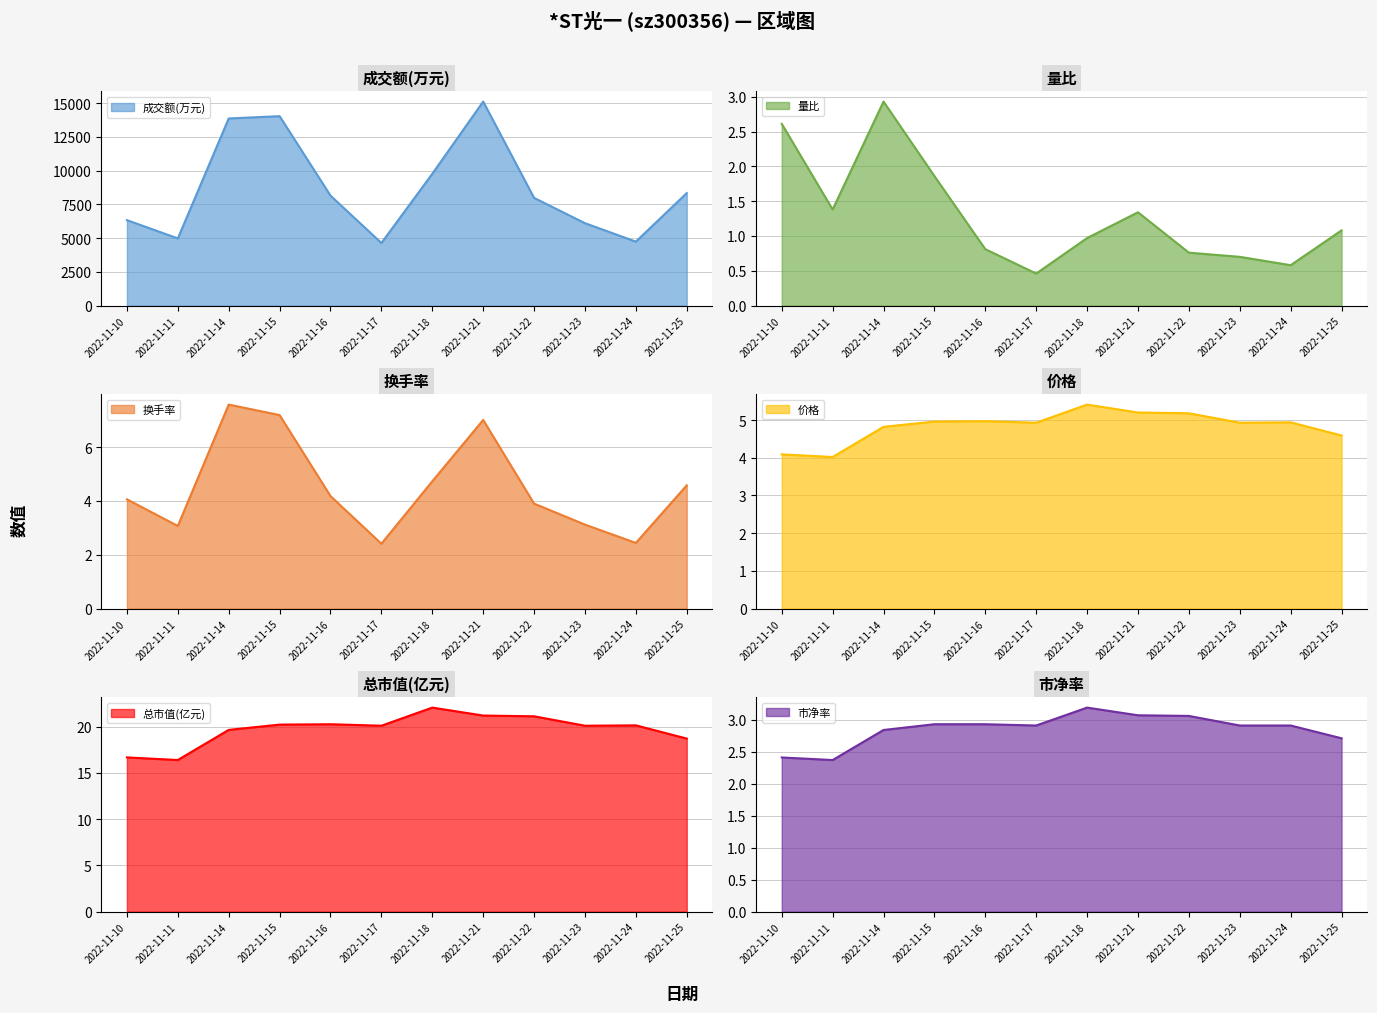

What is the difference between the second highest and second lowest values in the 量比 series?

2.0